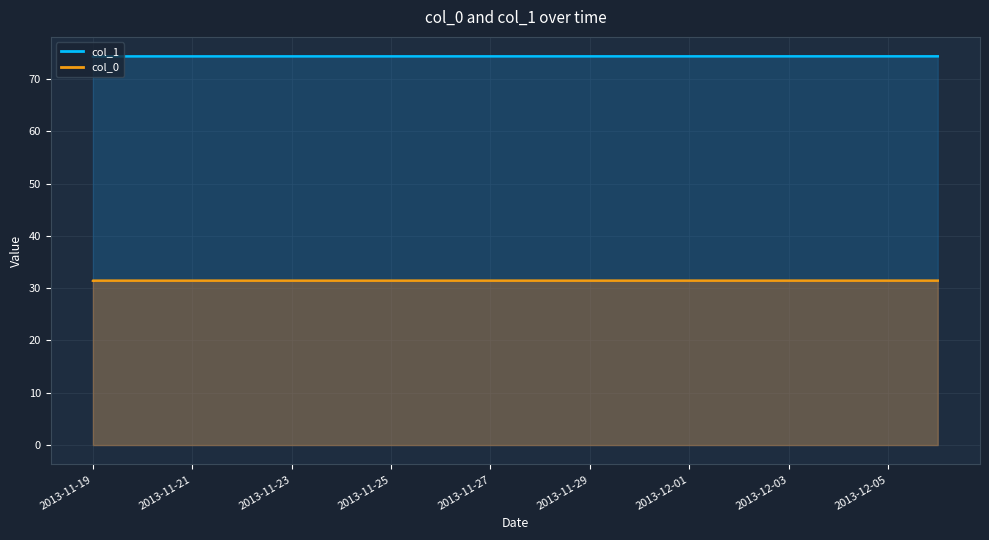

At how many categories does at least one series exceed 46?

5